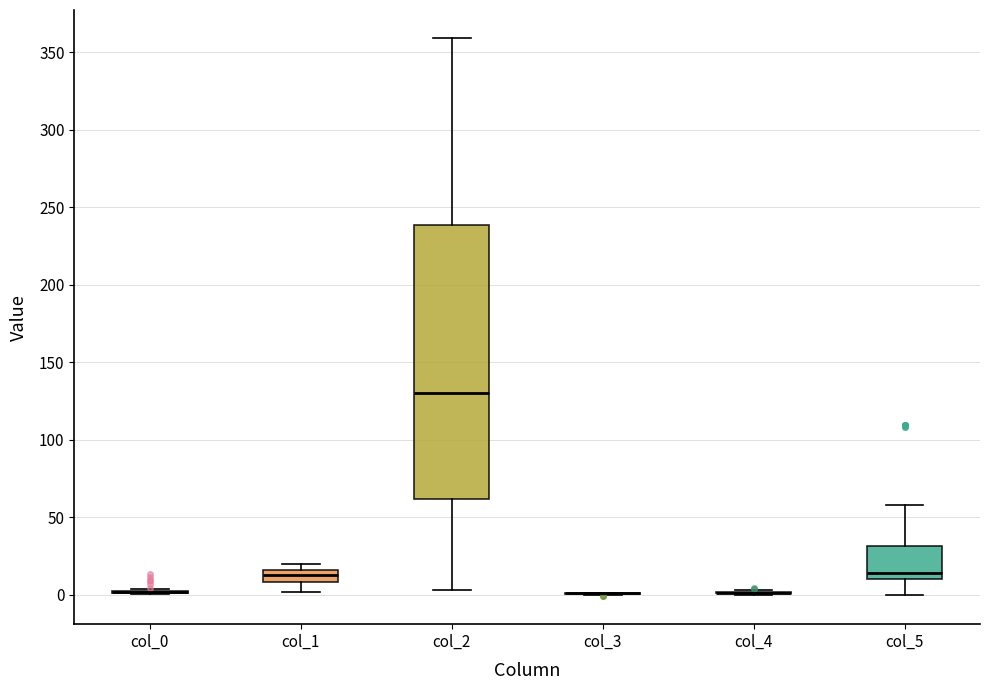

Which box is the tallest, from its lower edge to its upper edge?

col_2